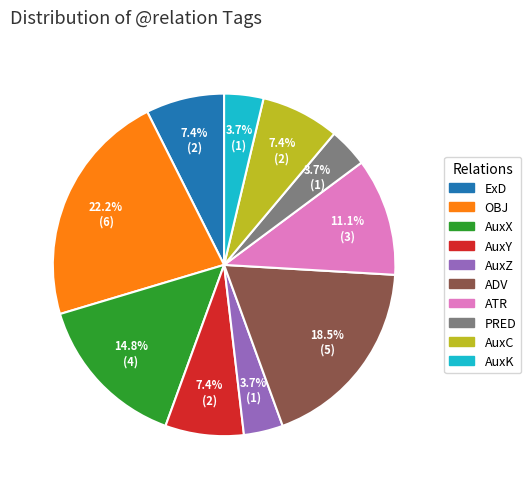

How many slices are in this pie chart?

10